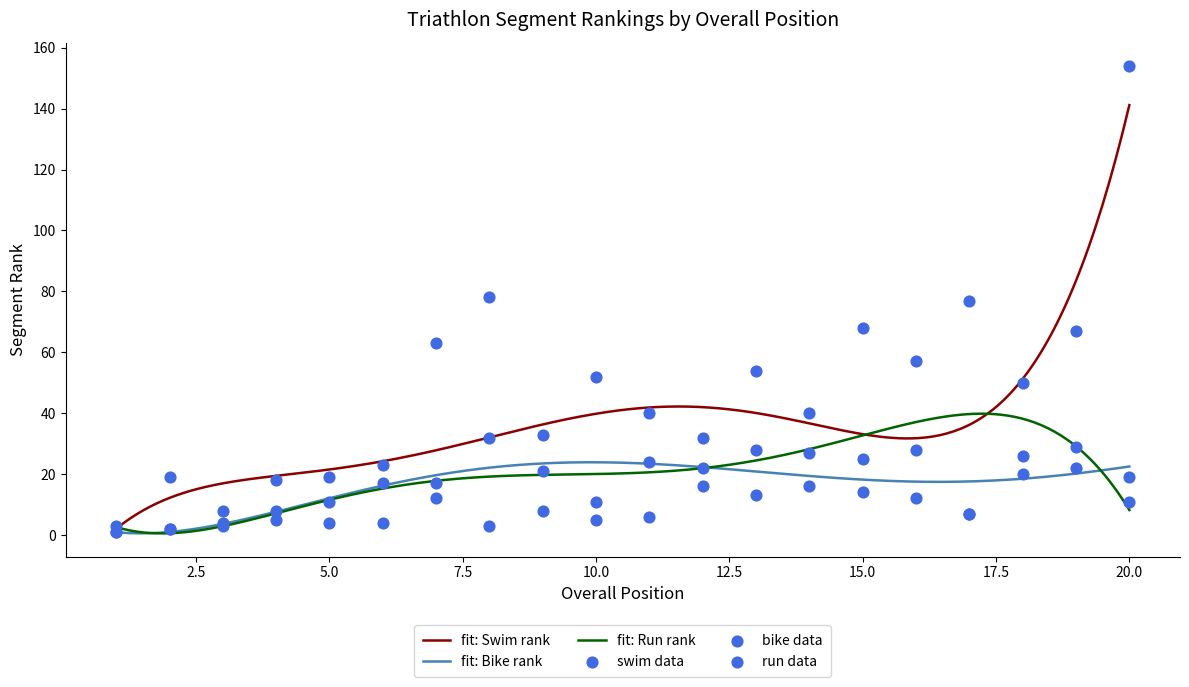

Which series has the largest Y range (max minus min)?

Swim_rank